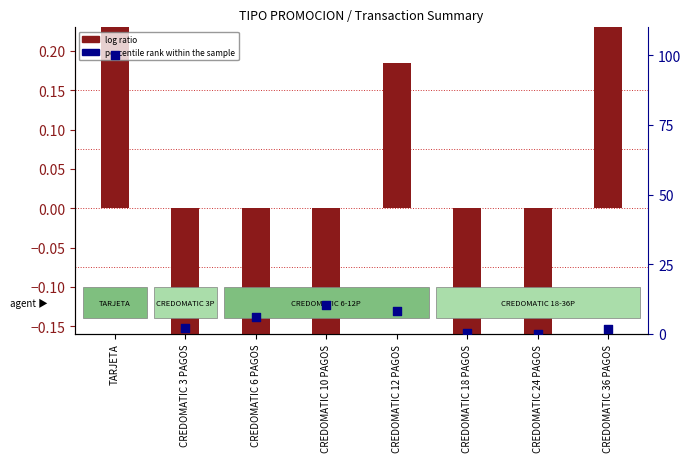

Which series reaches the maximum Y coordinate?

percentile rank within the sample